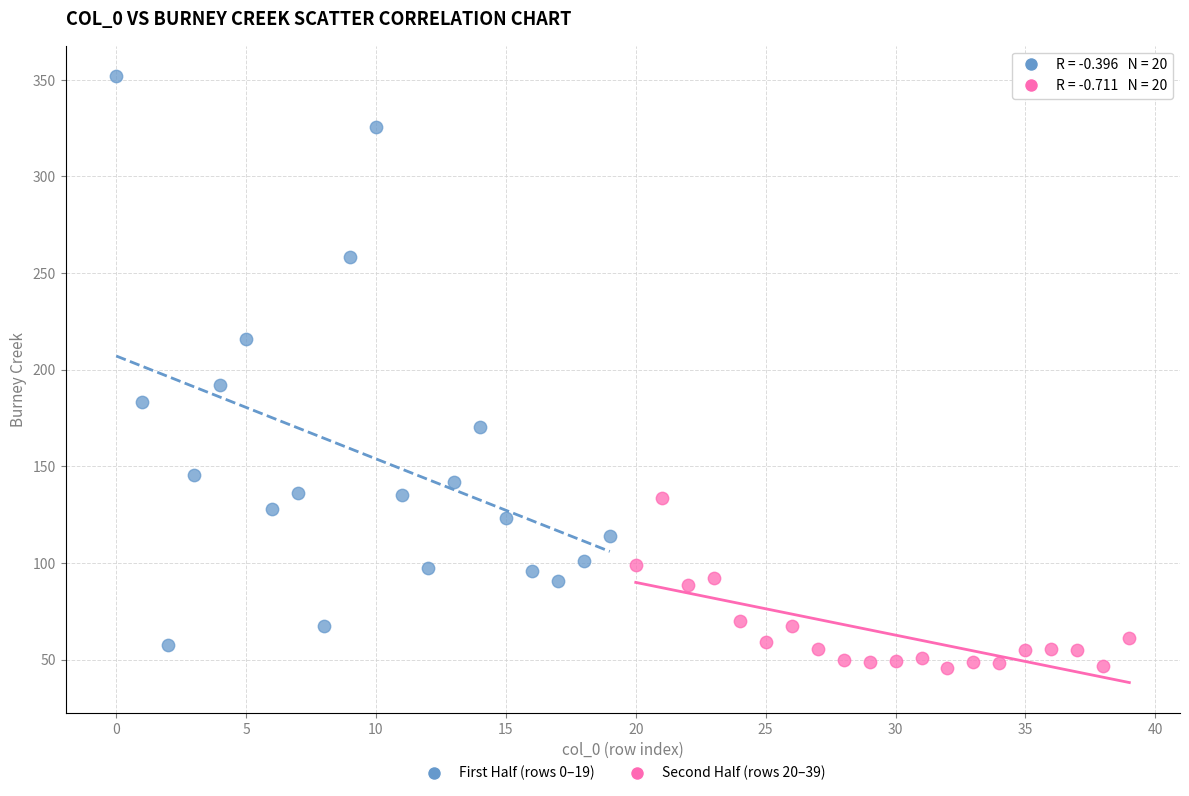

Which series reaches the maximum Y coordinate?

First Half (rows 0–19)